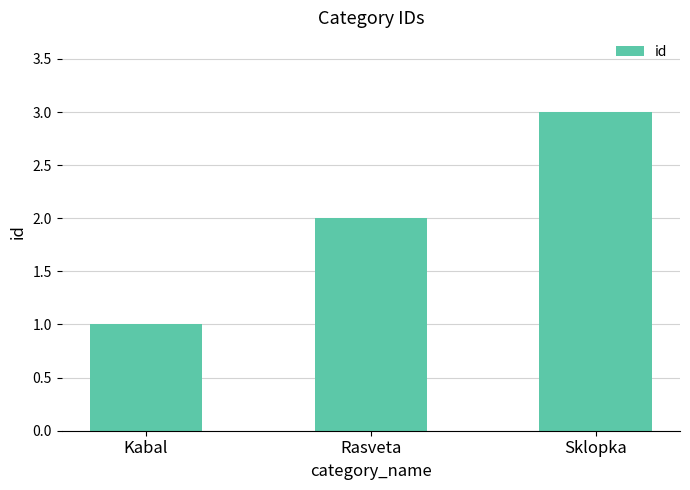

Count the number of data series in this chart.

1